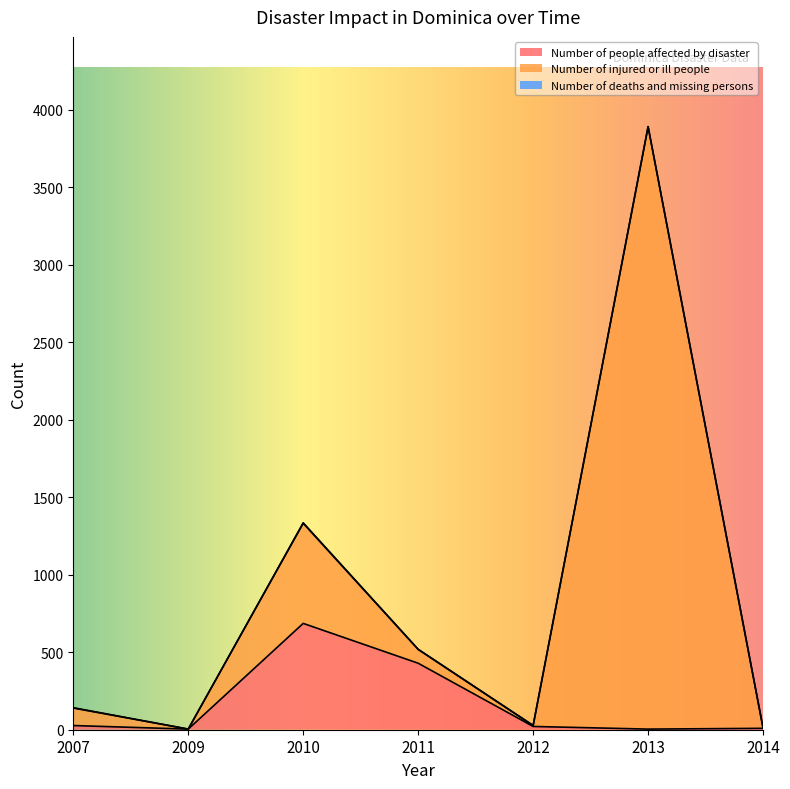

Which has a higher value, 2012 or 2014?

2012